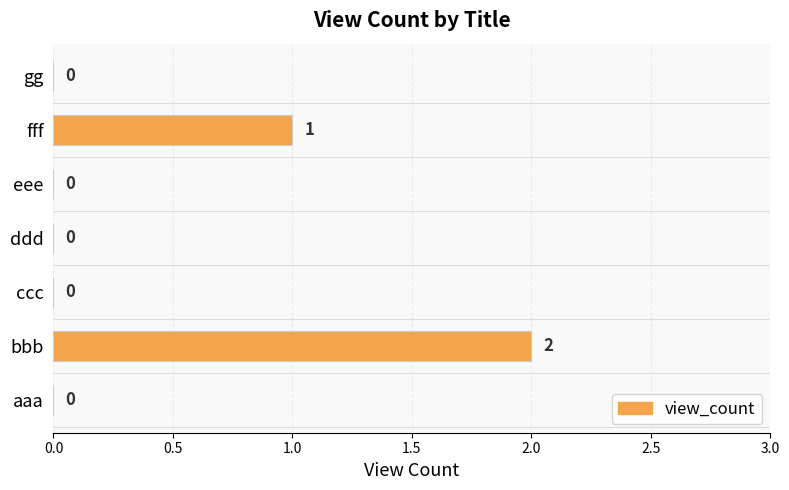

Which label corresponds to the largest value in the chart?

bbb